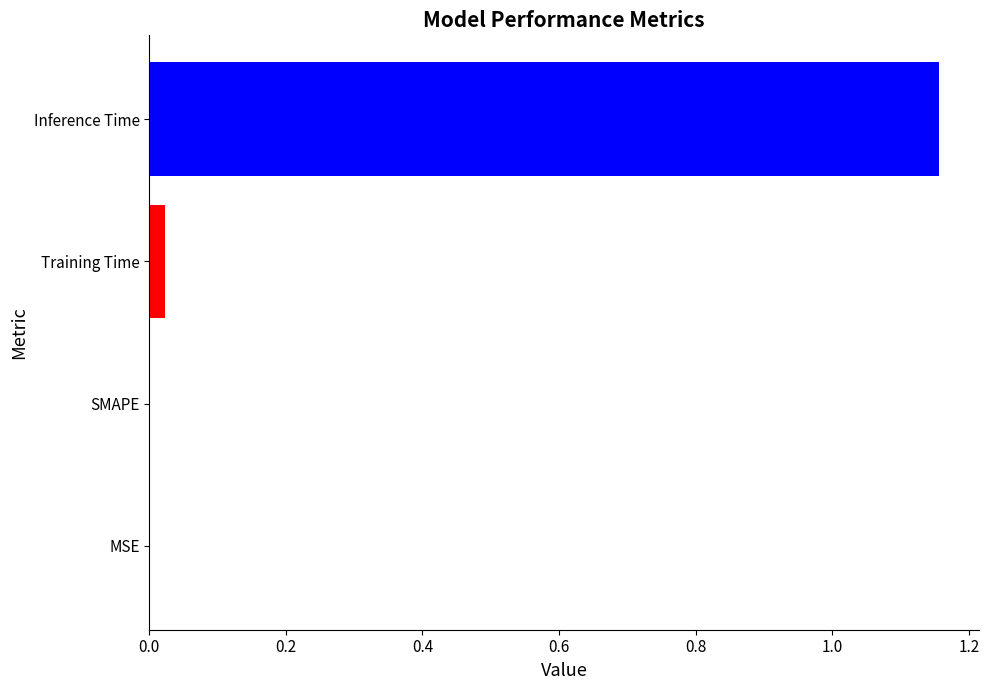

Between Inference Time and SMAPE, which is larger?

Inference Time